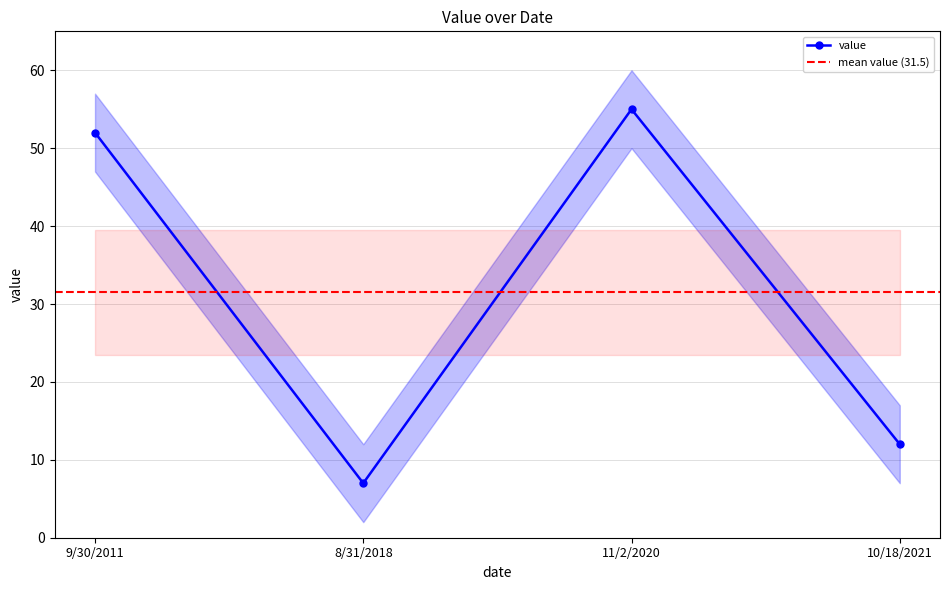

Is this an area chart (filled region under the line)?

No